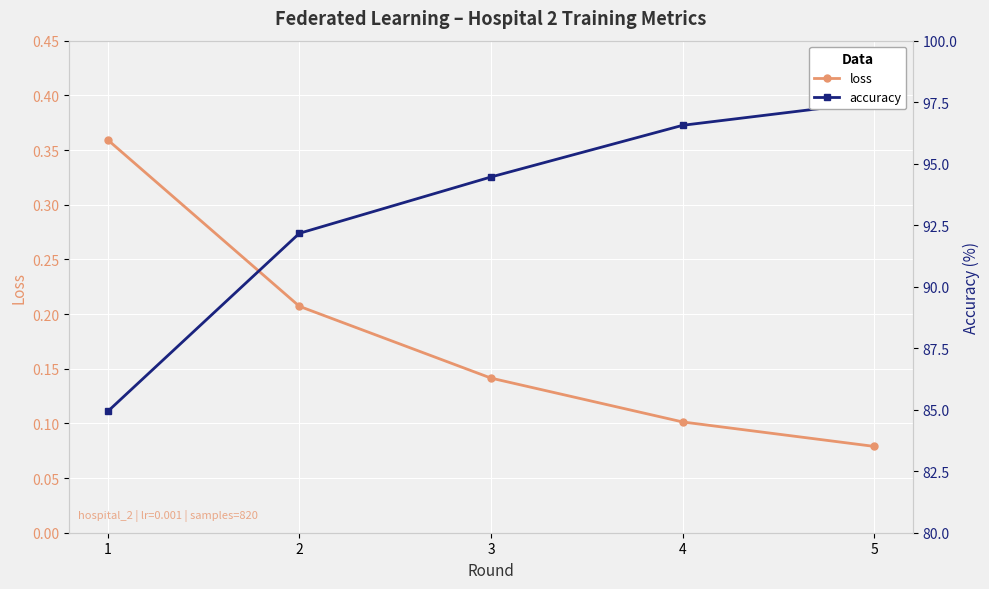

Reading left to right, what are all the values shown in this chart?

loss: 1=0.4	2=0.2	3=0.1	4=0.1	5=0.1
accuracy: 1=84.9	2=92.2	3=94.5	4=96.6	5=97.5